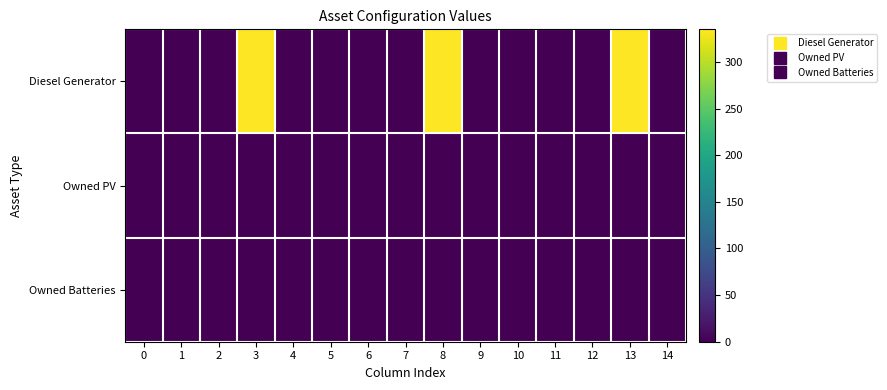

Which series changed the most between 5 and 13?

Diesel Generator